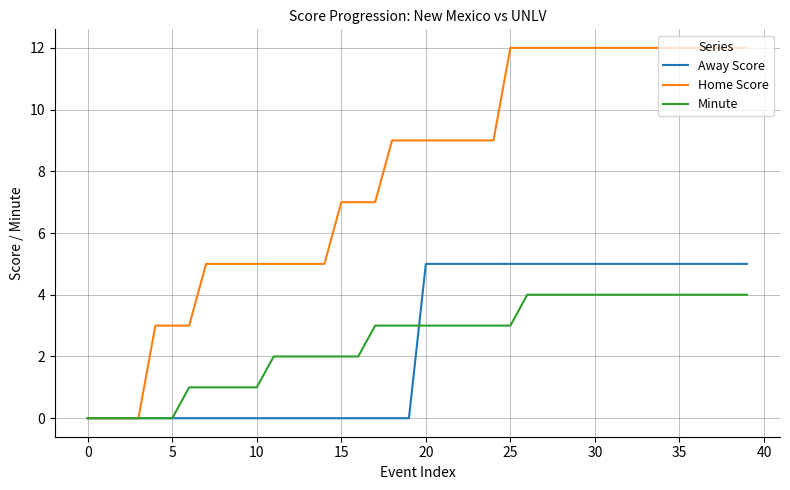

Does the chart have visible grid lines?

Yes